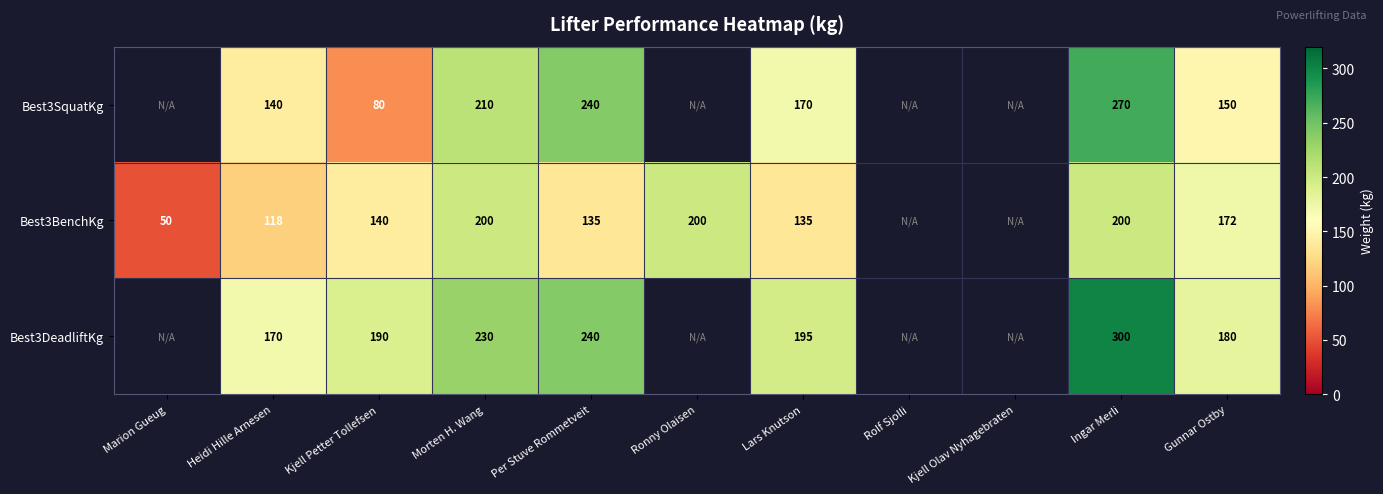

The value of Best3BenchKg at Kjell Petter Tollefsen is 140. True or false?

True